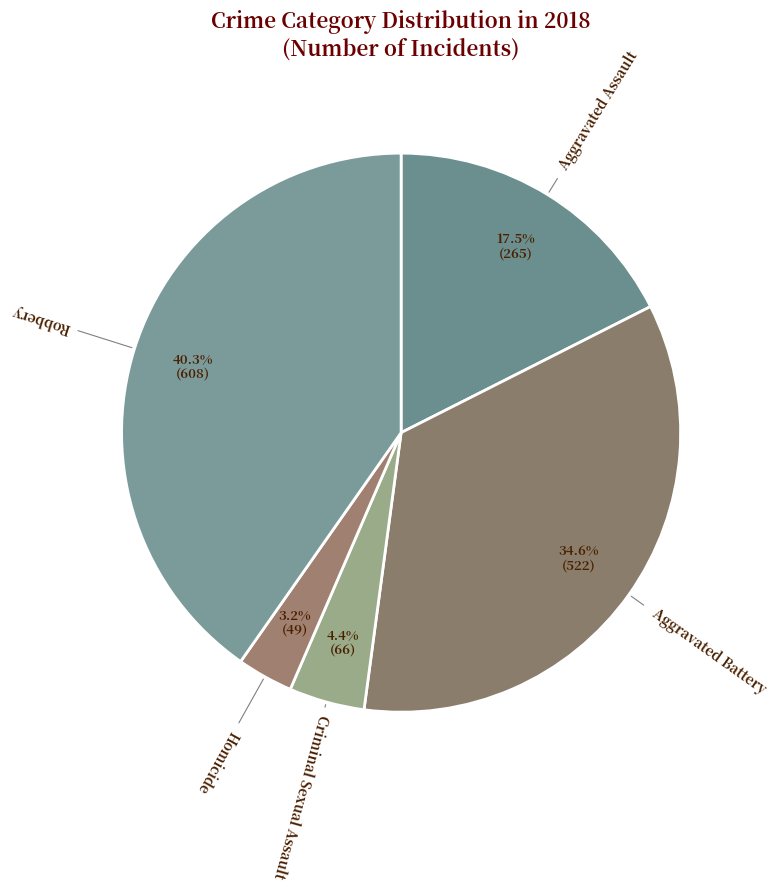

Which slice is the smallest?

Homicide